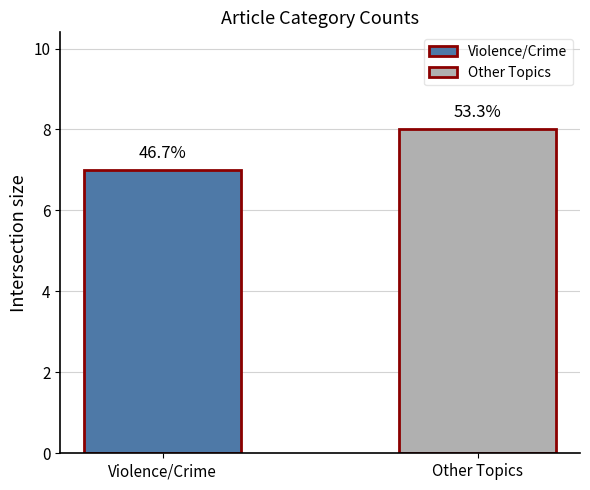

Count the values in the range 7 to 8.

2